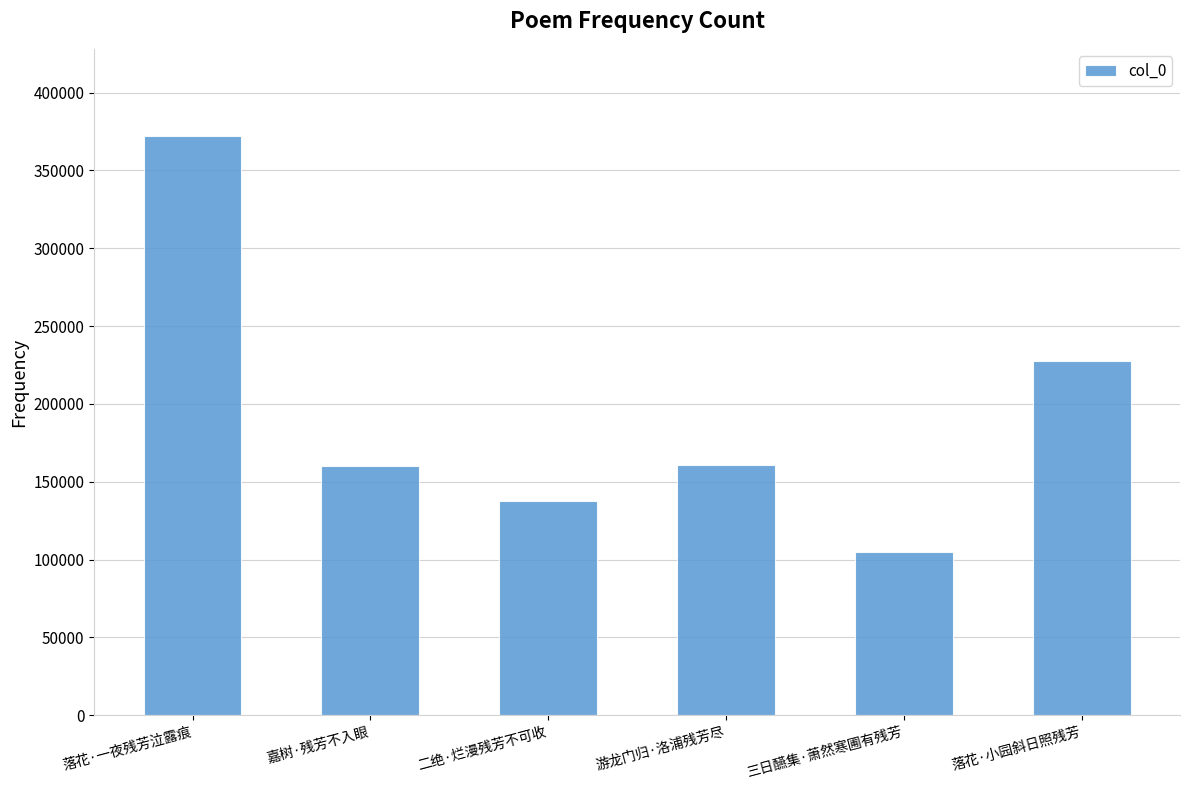

What is the minimum value shown in the chart?

104687